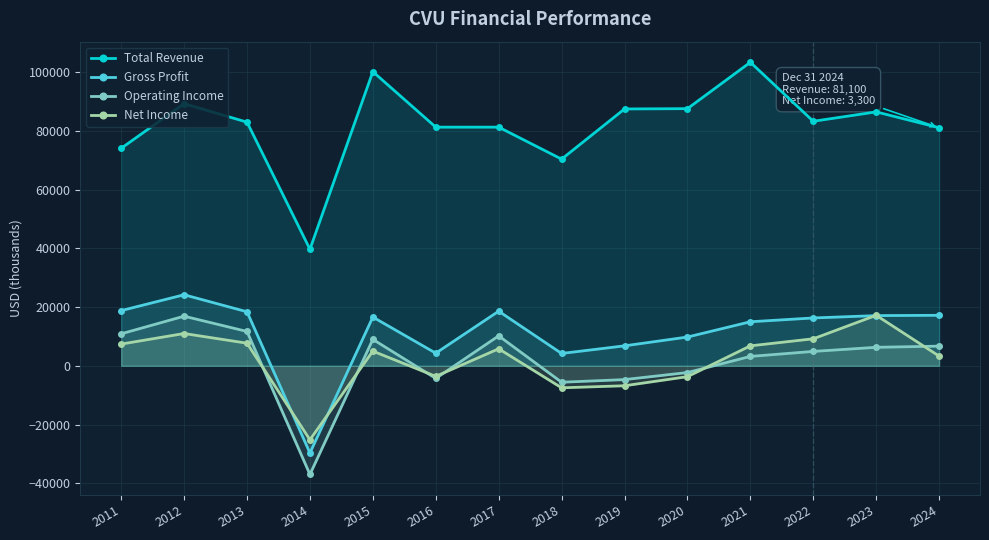

The Gross Profit series shows 17200 at 2024. True or false?

True